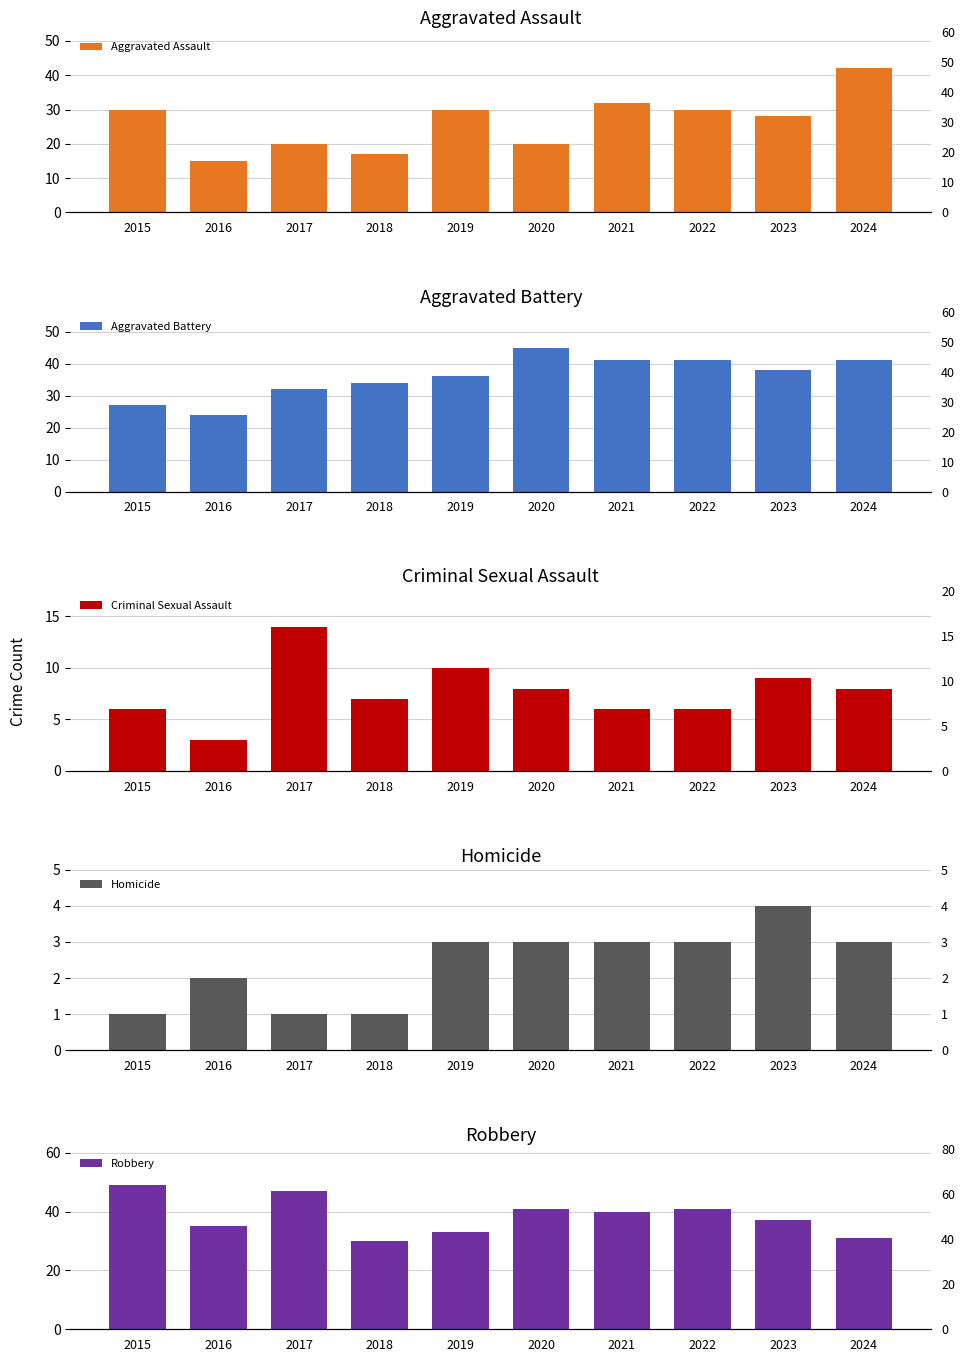

Which category has the highest value in the Robbery series?

2015